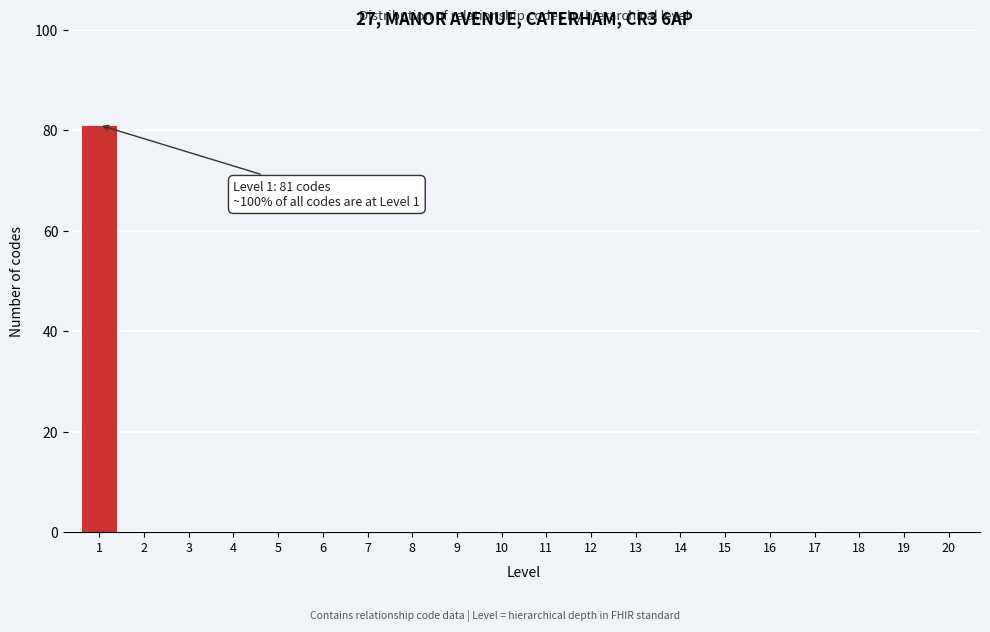

Reading left to right, what are all the values shown in this chart?

1=81	2=0	3=0	4=0	5=0	6=0	7=0	8=0	9=0	10=0	11=0	12=0	13=0	14=0	15=0	16=0	17=0	18=0	19=0	20=0